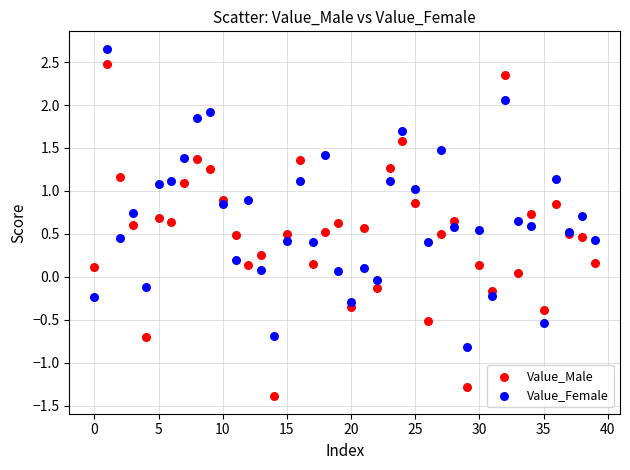

What are all the series names shown in the legend?

Value_Male, Value_Female